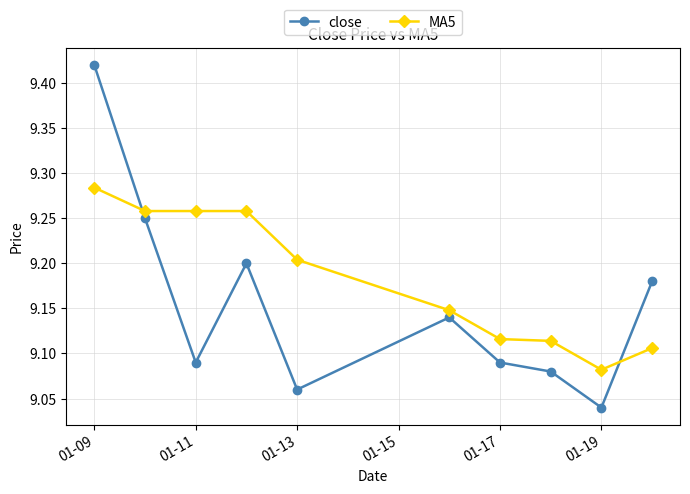

True or false: MA5 and close cross at least once.

True